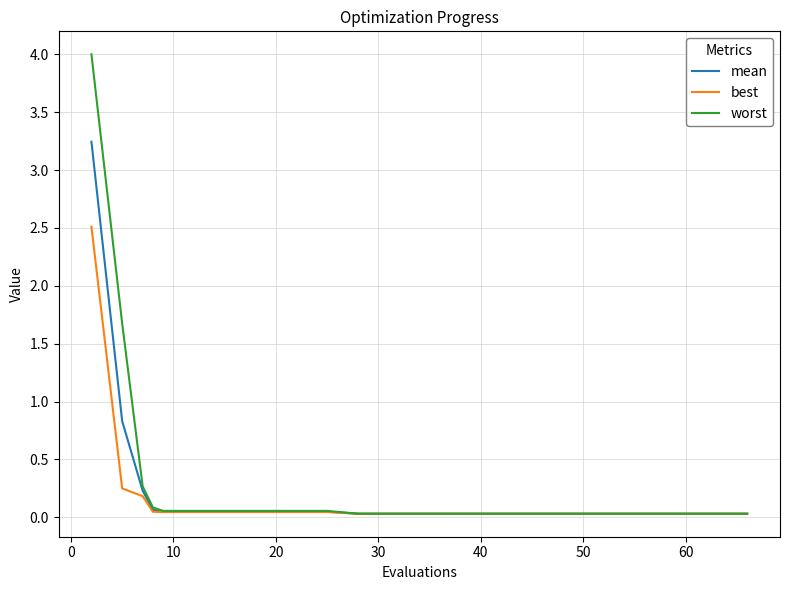

Rank the series by their maximum value, from lowest to highest.

best, mean, worst